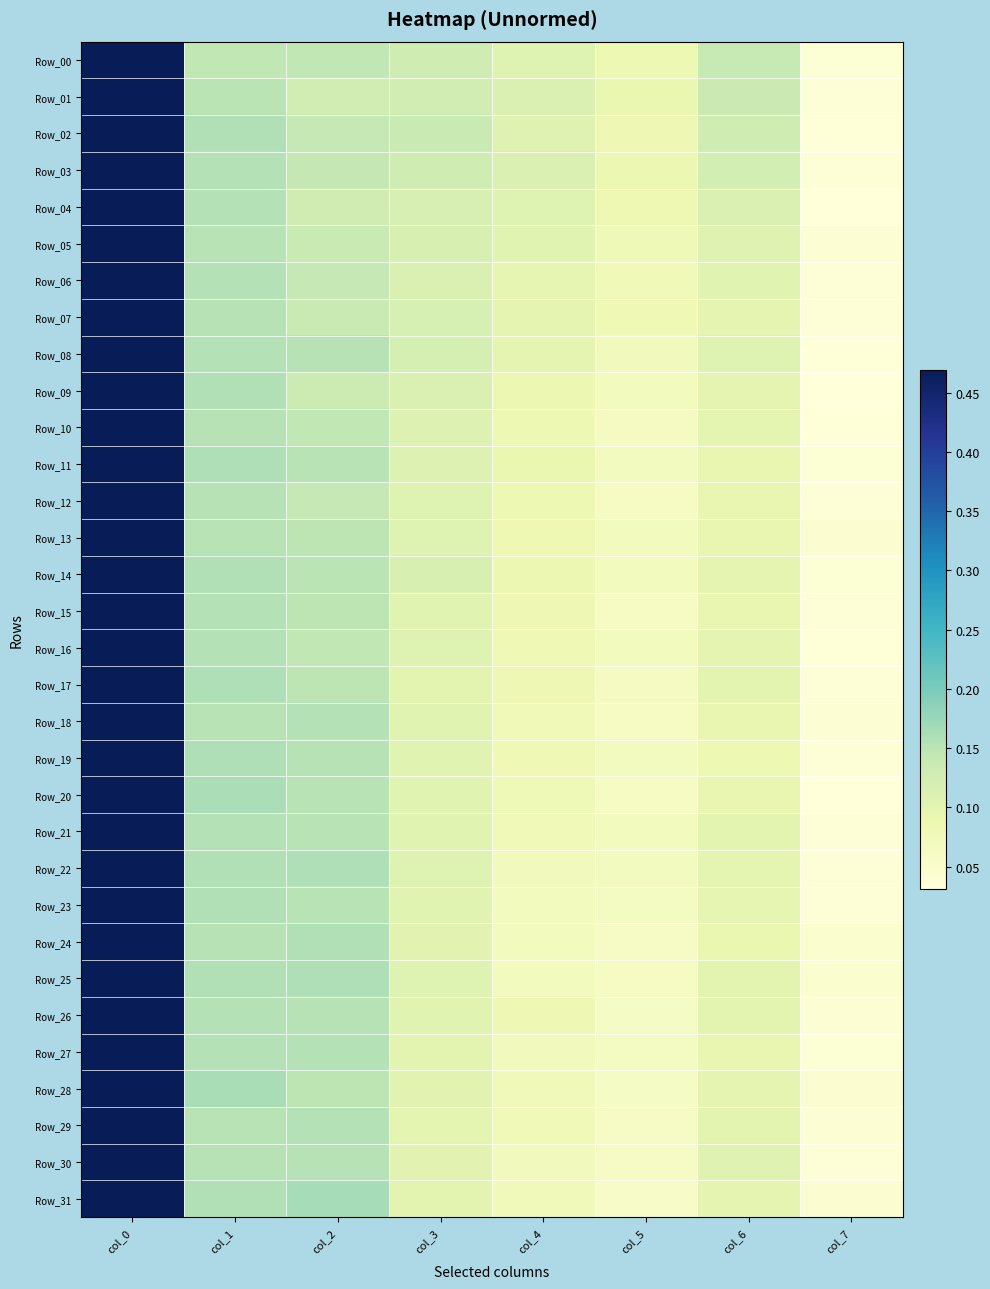

Reading right to left, transcribe all the data shown in this chart.

Row_00: col_7=0.0	col_6=0.1	col_5=0.1	col_4=0.1	col_3=0.1	col_2=0.1	col_1=0.1	col_0=0.5
Row_01: col_7=0.0	col_6=0.1	col_5=0.1	col_4=0.1	col_3=0.1	col_2=0.1	col_1=0.2	col_0=0.5
Row_02: col_7=0.0	col_6=0.1	col_5=0.1	col_4=0.1	col_3=0.1	col_2=0.1	col_1=0.2	col_0=0.5
Row_03: col_7=0.0	col_6=0.1	col_5=0.1	col_4=0.1	col_3=0.1	col_2=0.1	col_1=0.2	col_0=0.5
Row_04: col_7=0.0	col_6=0.1	col_5=0.1	col_4=0.1	col_3=0.1	col_2=0.1	col_1=0.2	col_0=0.5
Row_05: col_7=0.0	col_6=0.1	col_5=0.1	col_4=0.1	col_3=0.1	col_2=0.1	col_1=0.2	col_0=0.5
Row_06: col_7=0.0	col_6=0.1	col_5=0.1	col_4=0.1	col_3=0.1	col_2=0.1	col_1=0.2	col_0=0.5
Row_07: col_7=0.0	col_6=0.1	col_5=0.1	col_4=0.1	col_3=0.1	col_2=0.1	col_1=0.2	col_0=0.5
Row_08: col_7=0.0	col_6=0.1	col_5=0.1	col_4=0.1	col_3=0.1	col_2=0.2	col_1=0.2	col_0=0.5
Row_09: col_7=0.0	col_6=0.1	col_5=0.1	col_4=0.1	col_3=0.1	col_2=0.1	col_1=0.2	col_0=0.5
Row_10: col_7=0.0	col_6=0.1	col_5=0.1	col_4=0.1	col_3=0.1	col_2=0.1	col_1=0.2	col_0=0.5
Row_11: col_7=0.0	col_6=0.1	col_5=0.1	col_4=0.1	col_3=0.1	col_2=0.2	col_1=0.2	col_0=0.5
Row_12: col_7=0.0	col_6=0.1	col_5=0.1	col_4=0.1	col_3=0.1	col_2=0.1	col_1=0.2	col_0=0.5
Row_13: col_7=0.0	col_6=0.1	col_5=0.1	col_4=0.1	col_3=0.1	col_2=0.1	col_1=0.2	col_0=0.5
Row_14: col_7=0.0	col_6=0.1	col_5=0.1	col_4=0.1	col_3=0.1	col_2=0.2	col_1=0.2	col_0=0.5
Row_15: col_7=0.0	col_6=0.1	col_5=0.1	col_4=0.1	col_3=0.1	col_2=0.1	col_1=0.2	col_0=0.5
Row_16: col_7=0.0	col_6=0.1	col_5=0.1	col_4=0.1	col_3=0.1	col_2=0.1	col_1=0.2	col_0=0.5
Row_17: col_7=0.0	col_6=0.1	col_5=0.1	col_4=0.1	col_3=0.1	col_2=0.1	col_1=0.2	col_0=0.5
Row_18: col_7=0.0	col_6=0.1	col_5=0.1	col_4=0.1	col_3=0.1	col_2=0.2	col_1=0.2	col_0=0.5
Row_19: col_7=0.0	col_6=0.1	col_5=0.1	col_4=0.1	col_3=0.1	col_2=0.2	col_1=0.2	col_0=0.5
Row_20: col_7=0.0	col_6=0.1	col_5=0.1	col_4=0.1	col_3=0.1	col_2=0.2	col_1=0.2	col_0=0.5
Row_21: col_7=0.0	col_6=0.1	col_5=0.1	col_4=0.1	col_3=0.1	col_2=0.2	col_1=0.2	col_0=0.5
Row_22: col_7=0.0	col_6=0.1	col_5=0.1	col_4=0.1	col_3=0.1	col_2=0.2	col_1=0.2	col_0=0.5
Row_23: col_7=0.0	col_6=0.1	col_5=0.1	col_4=0.1	col_3=0.1	col_2=0.2	col_1=0.2	col_0=0.5
Row_24: col_7=0.0	col_6=0.1	col_5=0.1	col_4=0.1	col_3=0.1	col_2=0.2	col_1=0.2	col_0=0.5
Row_25: col_7=0.0	col_6=0.1	col_5=0.1	col_4=0.1	col_3=0.1	col_2=0.2	col_1=0.2	col_0=0.5
Row_26: col_7=0.0	col_6=0.1	col_5=0.1	col_4=0.1	col_3=0.1	col_2=0.2	col_1=0.2	col_0=0.5
Row_27: col_7=0.0	col_6=0.1	col_5=0.1	col_4=0.1	col_3=0.1	col_2=0.2	col_1=0.2	col_0=0.5
Row_28: col_7=0.0	col_6=0.1	col_5=0.1	col_4=0.1	col_3=0.1	col_2=0.1	col_1=0.2	col_0=0.5
Row_29: col_7=0.0	col_6=0.1	col_5=0.1	col_4=0.1	col_3=0.1	col_2=0.2	col_1=0.2	col_0=0.5
Row_30: col_7=0.0	col_6=0.1	col_5=0.1	col_4=0.1	col_3=0.1	col_2=0.2	col_1=0.2	col_0=0.5
Row_31: col_7=0.0	col_6=0.1	col_5=0.1	col_4=0.1	col_3=0.1	col_2=0.2	col_1=0.2	col_0=0.5